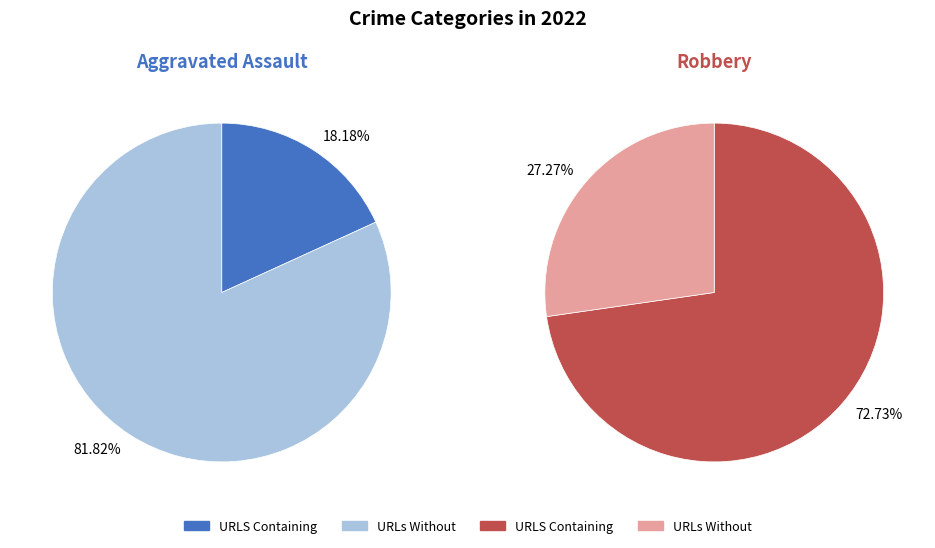

What is the change in value from 1 to 3?

+8